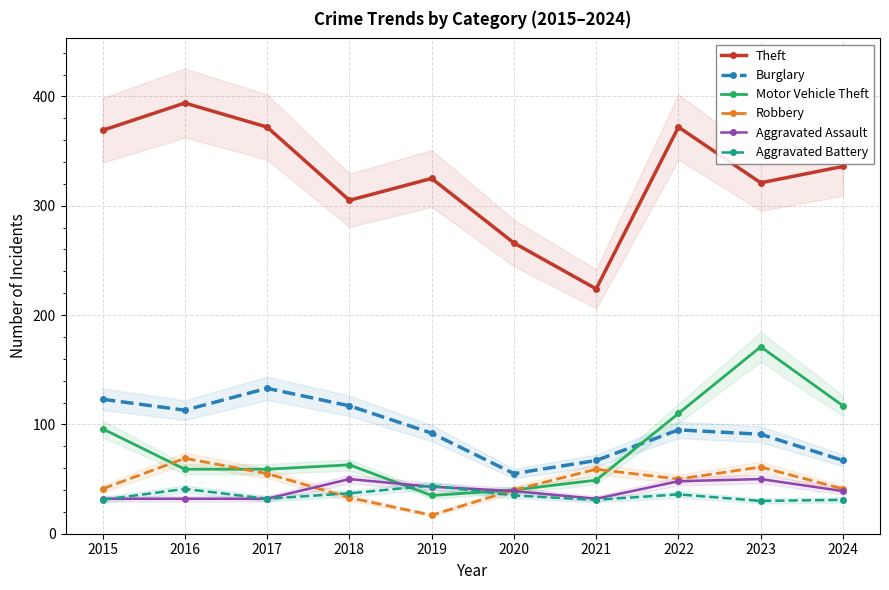

What are all the series names shown in the legend?

Theft, Burglary, Motor Vehicle Theft, Robbery, Aggravated Assault, Aggravated Battery